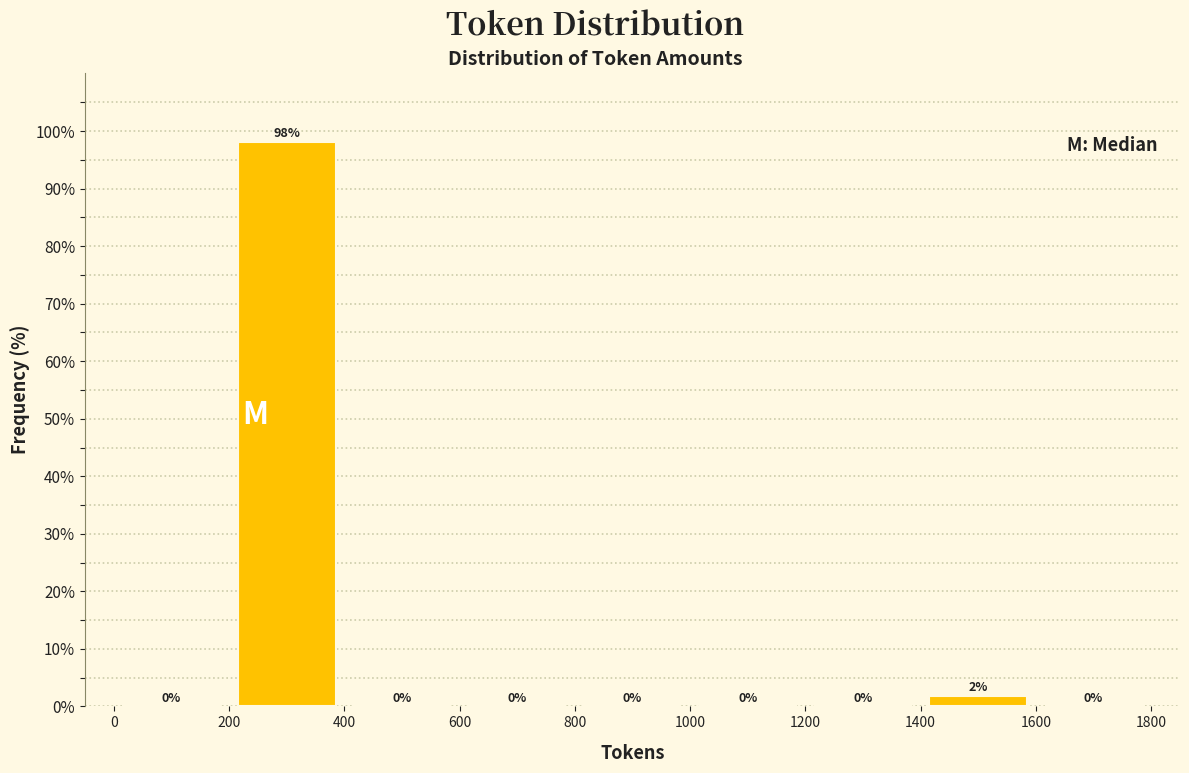

Which range on the x-axis has the tallest bar?

200 to 400